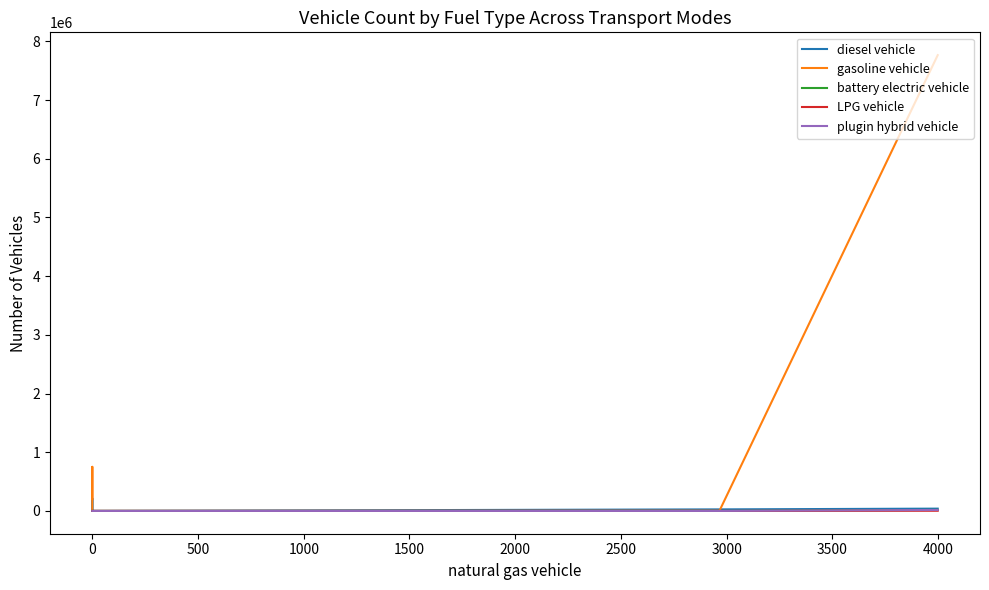

Which series has the widest spread of values?

gasoline vehicle